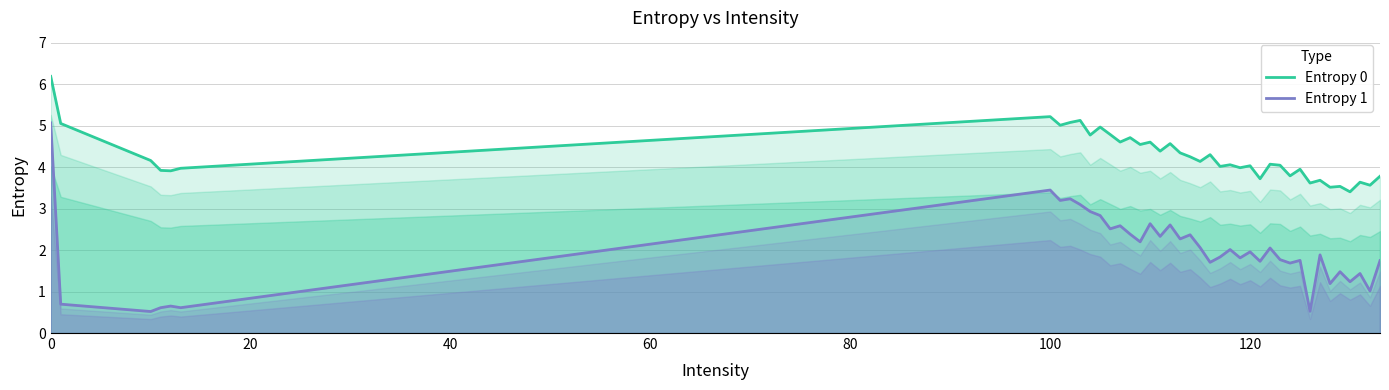

What is the sum of all Entropy 0 values?

171.1